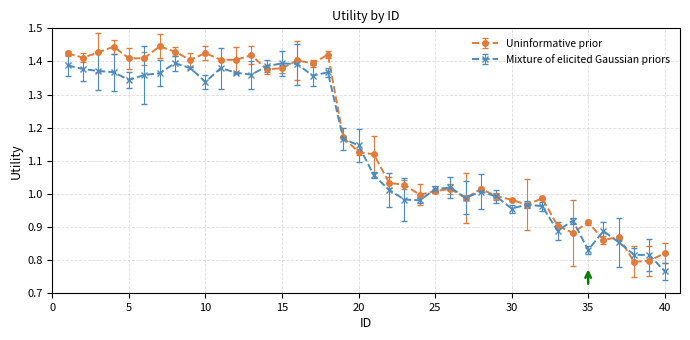

True or false: Uninformative prior has more than 0 points higher than both neighbors.

True